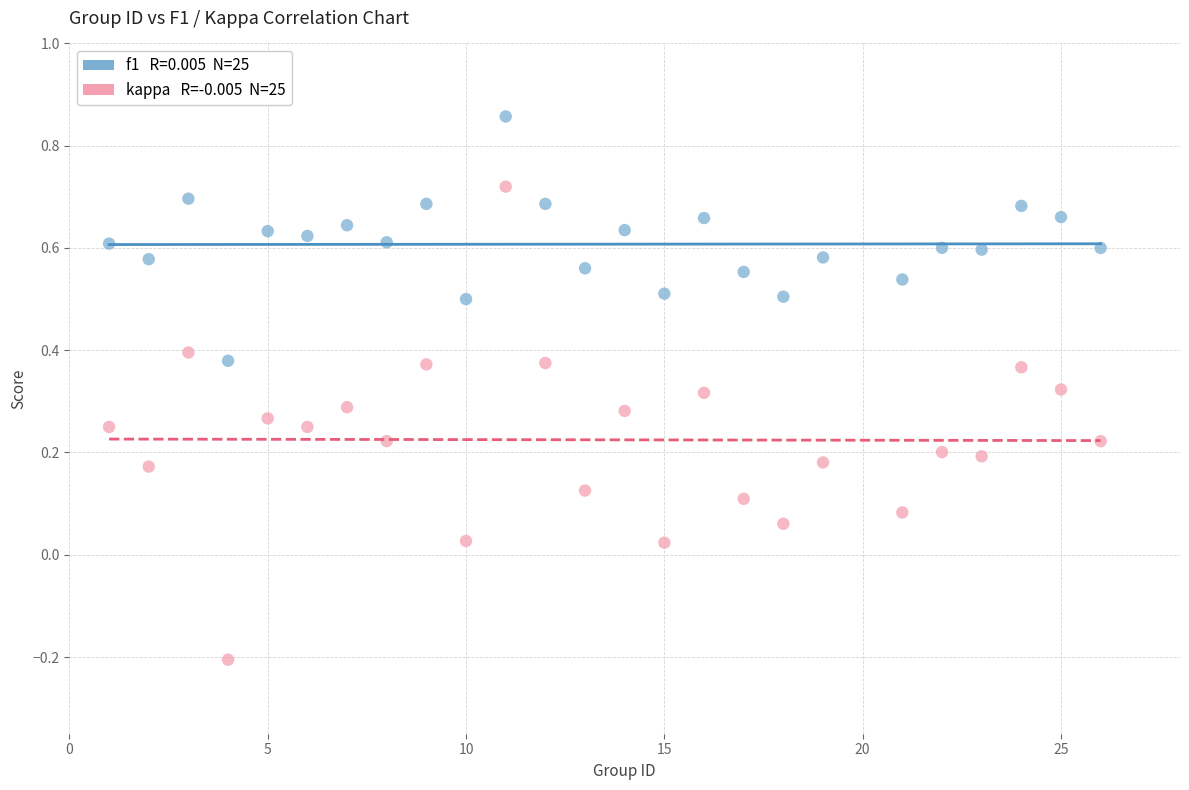

Across all data points, what is the range of X values (max minus min)?

25.0